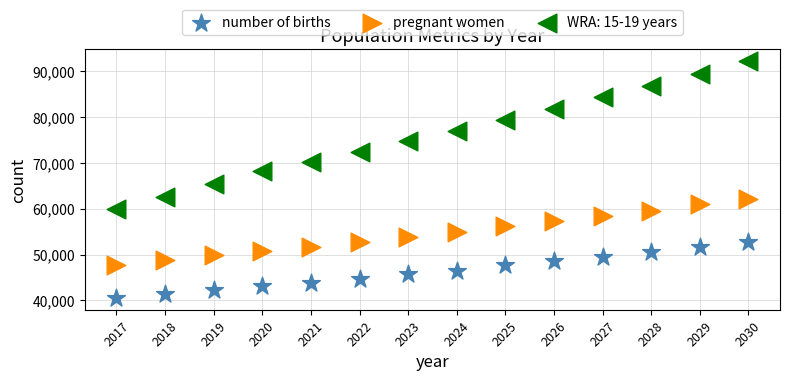

Which series has the largest Y range (max minus min)?

WRA: 15-19 years